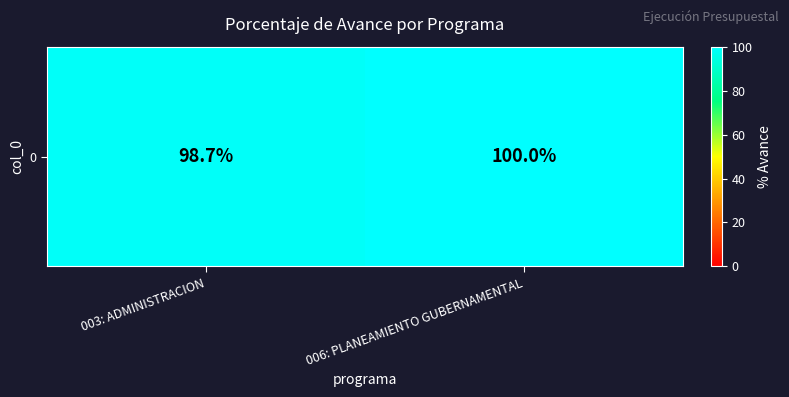

What is the change in value from 003: ADMINISTRACION to 006: PLANEAMIENTO GUBERNAMENTAL?

+1.3